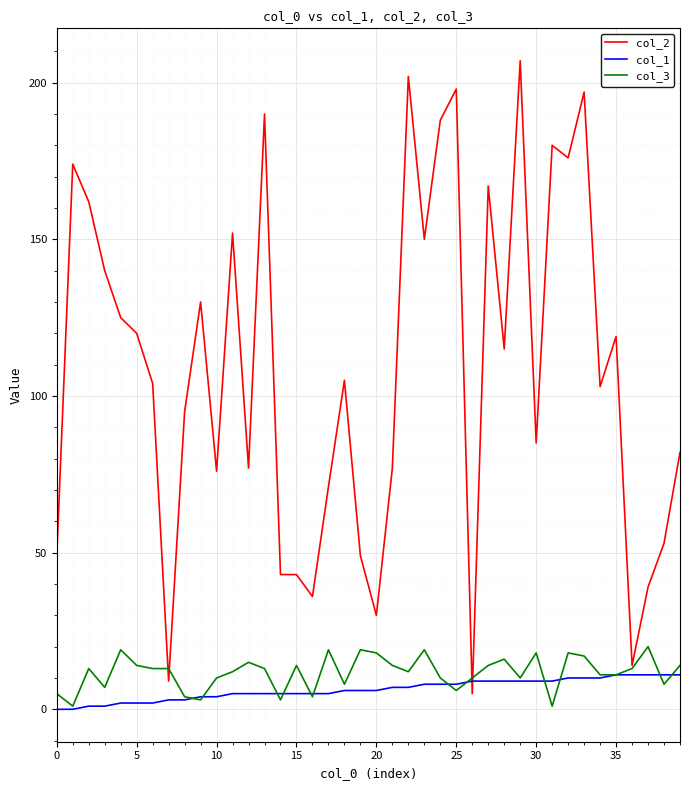

Which series has the largest total across all categories?

col_2